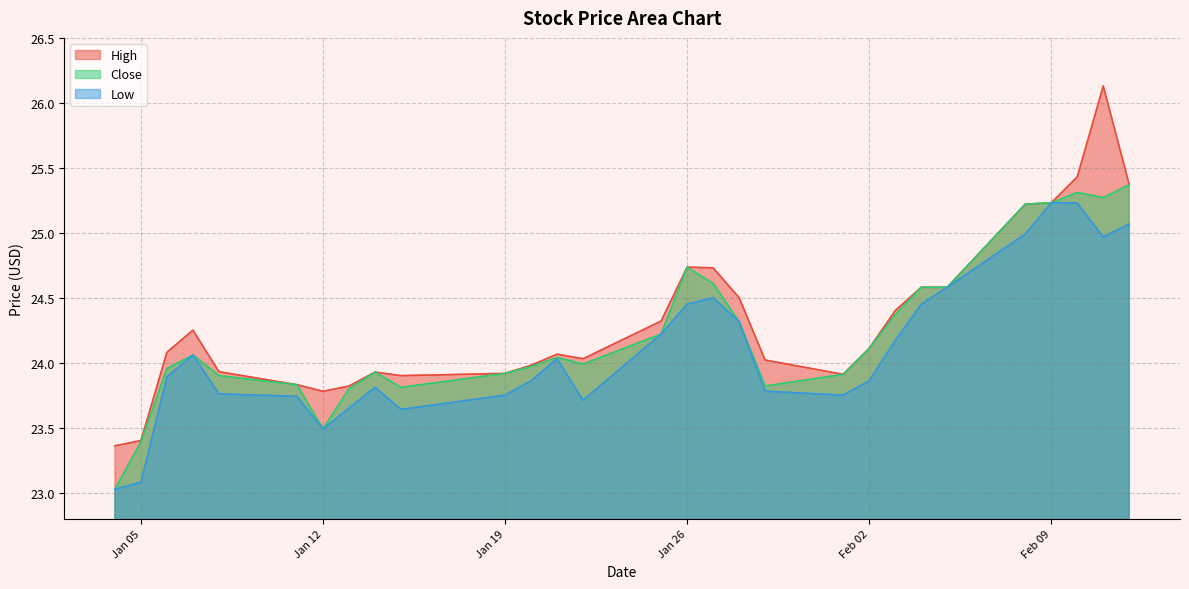

Is the value of Low at Feb 09 greater than the value of Close at Feb 02?

Yes